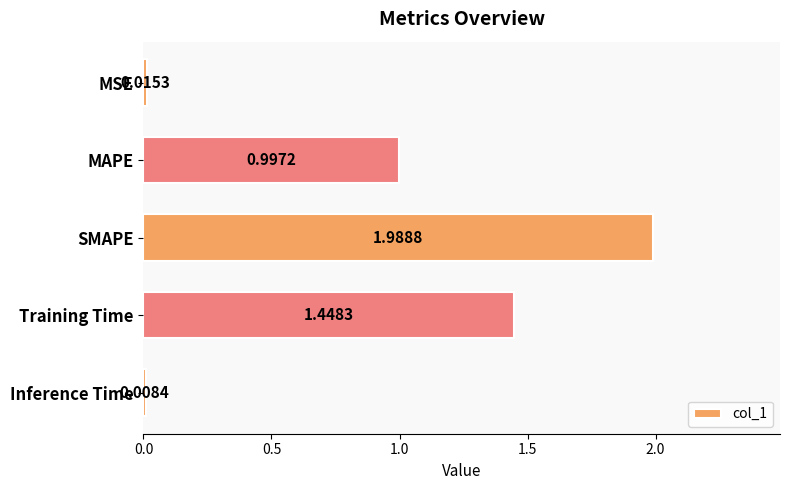

At which category does the chart reach its peak across all series?

SMAPE